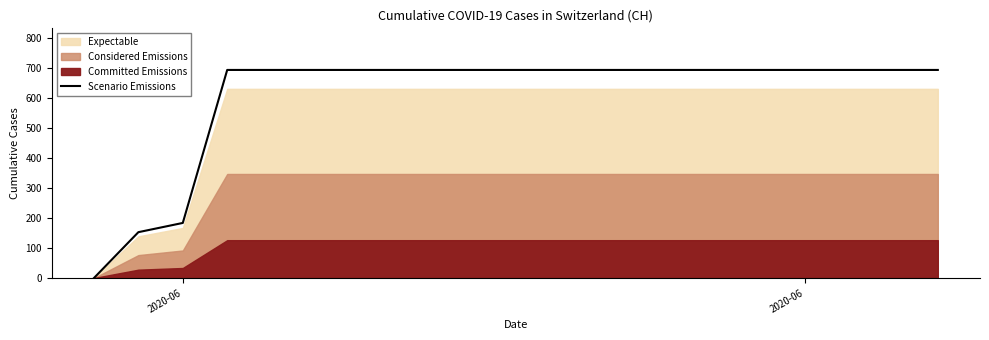

How many data points are above 694?

17